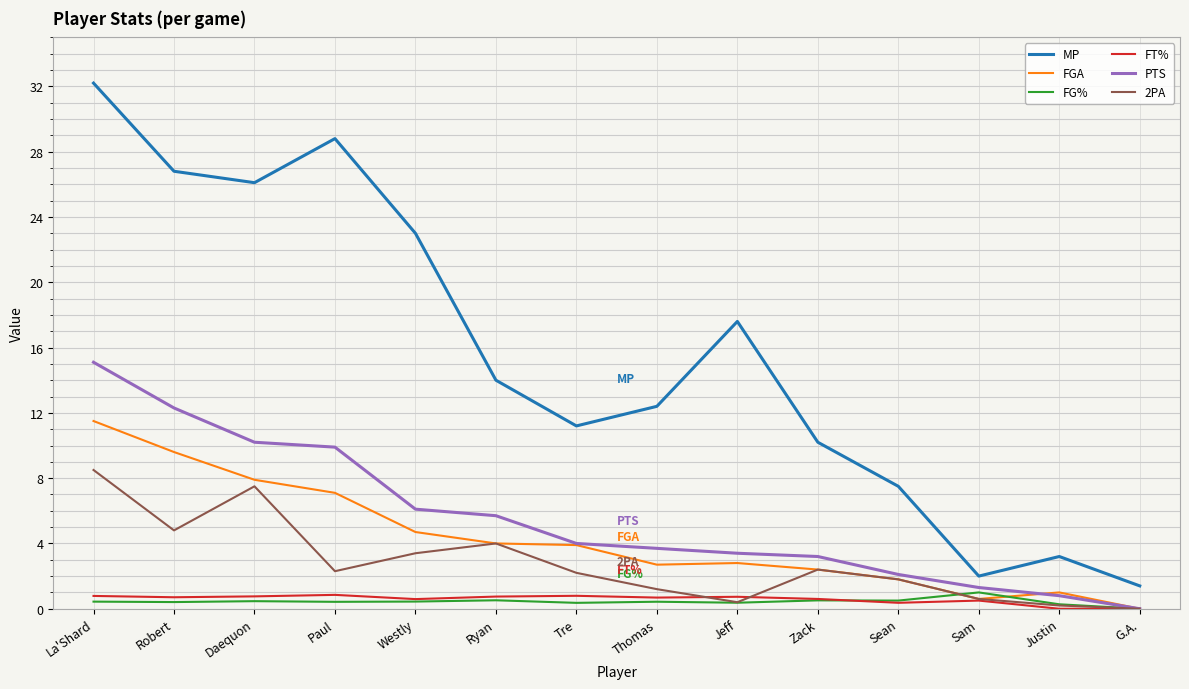

Where is the first local maximum for MP?

Paul